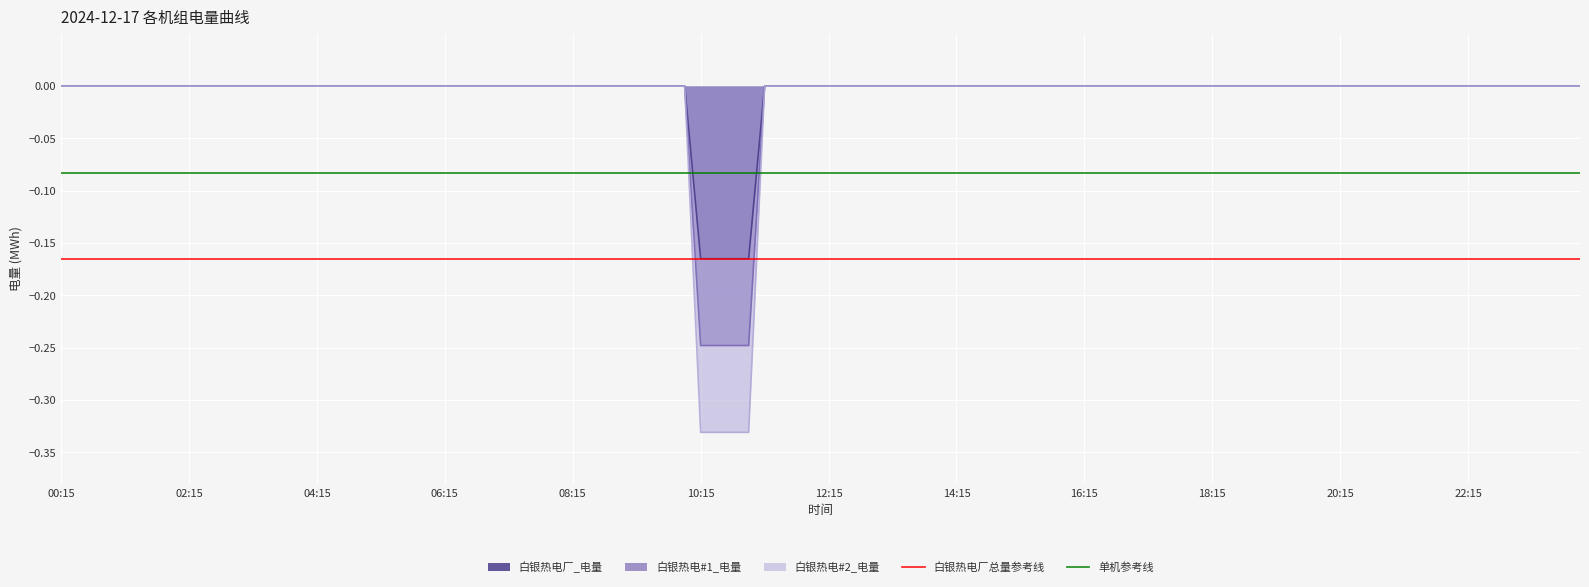

Is it true that 白银热电#2_电量 equals 0.0 at 08:15?

True